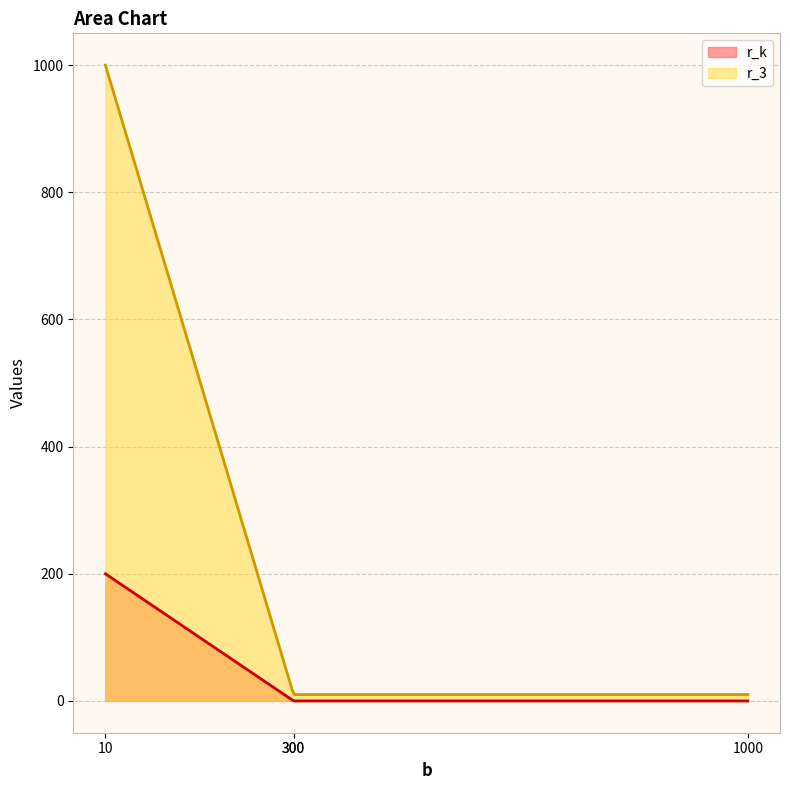

Which series has the largest range (max minus min)?

r_3